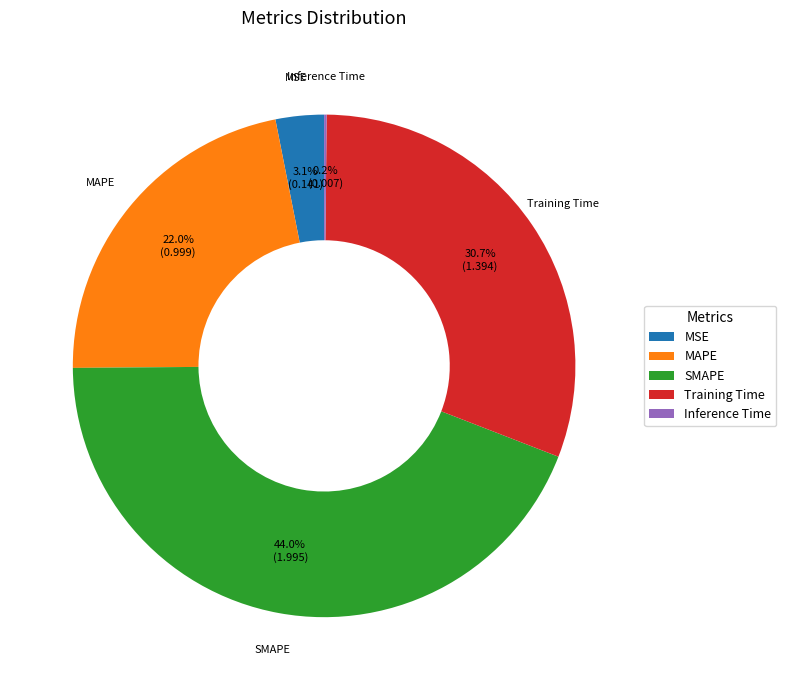

What is the largest slice in the pie chart?

SMAPE